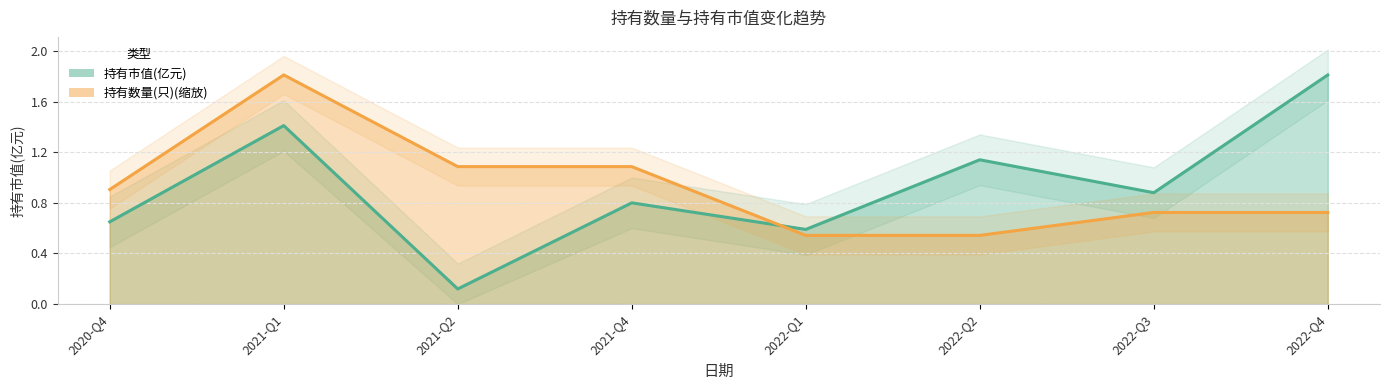

List the labels in order of 持有数量(只) value, smallest first.

2022-Q1, 2022-Q2, 2022-Q3, 2022-Q4, 2020-Q4, 2021-Q2, 2021-Q4, 2021-Q1